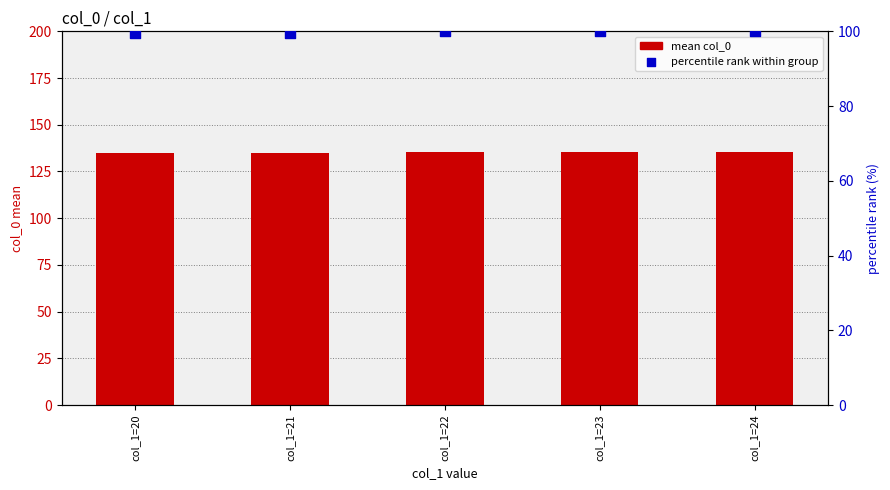

At how many categories does at least one series exceed 121?

5